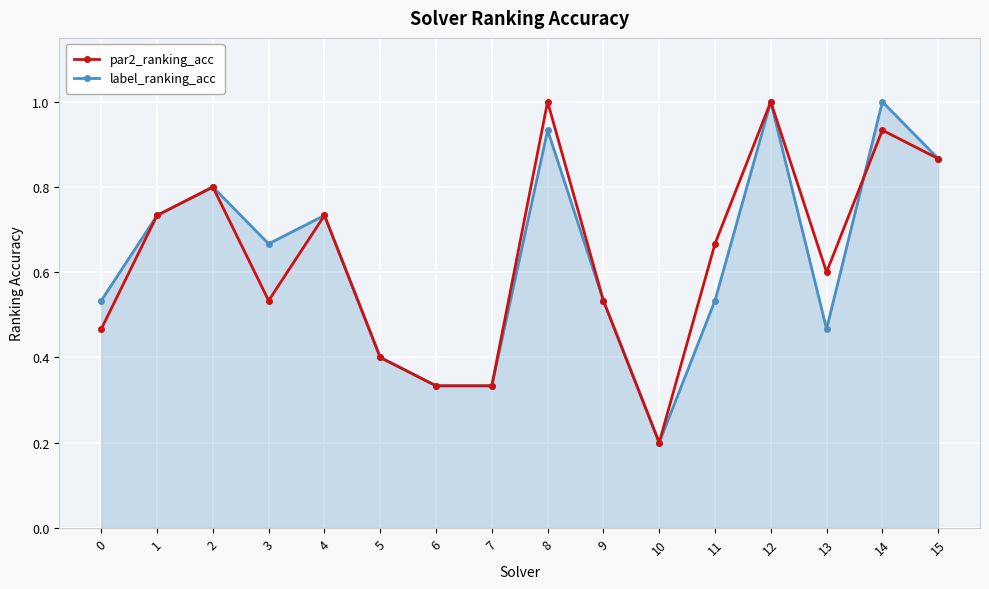

At which category is the sum across all series the highest?

12